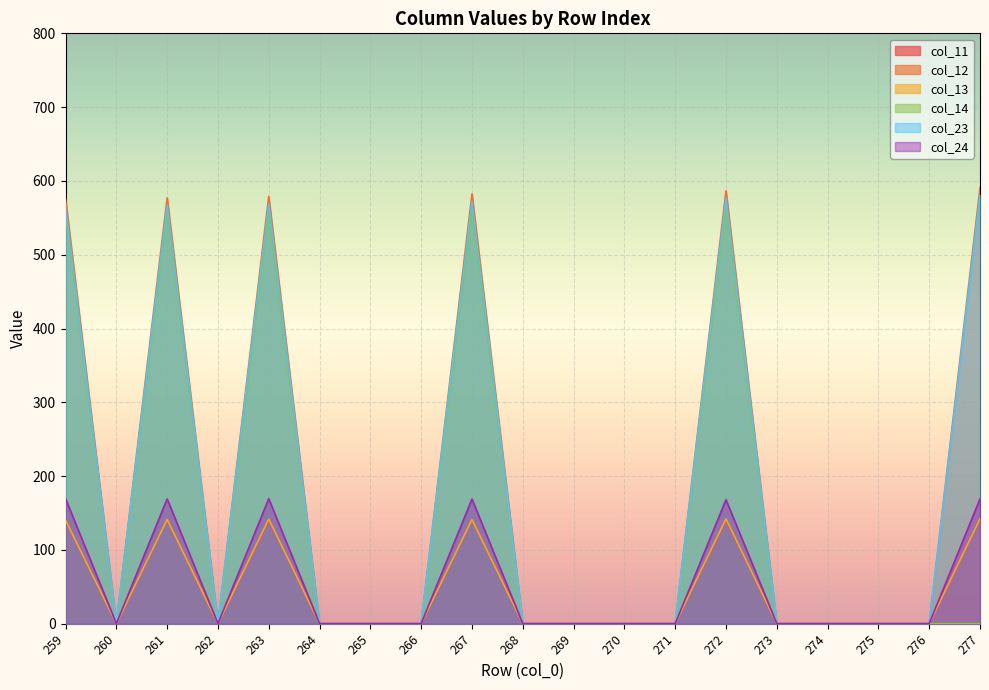

True or false: col_24 and col_11 intersect in this chart.

False